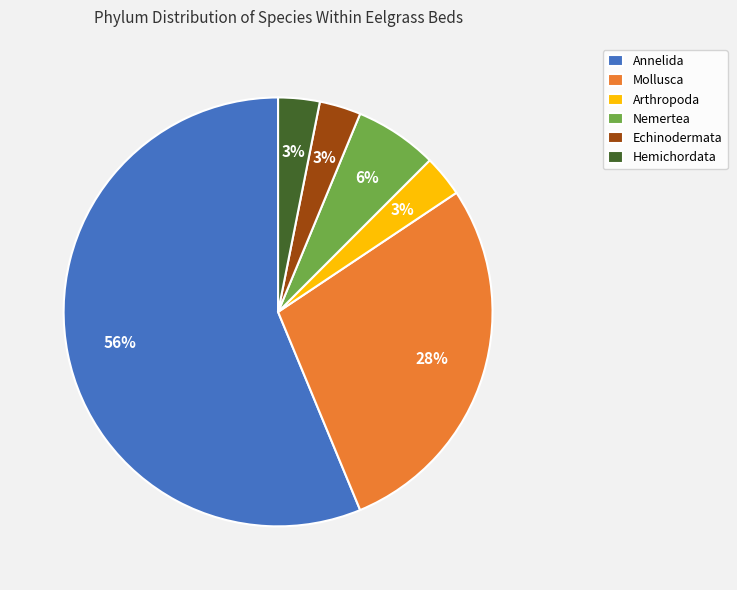

The Hemichordata slice represents 3% of the pie. True or false?

True